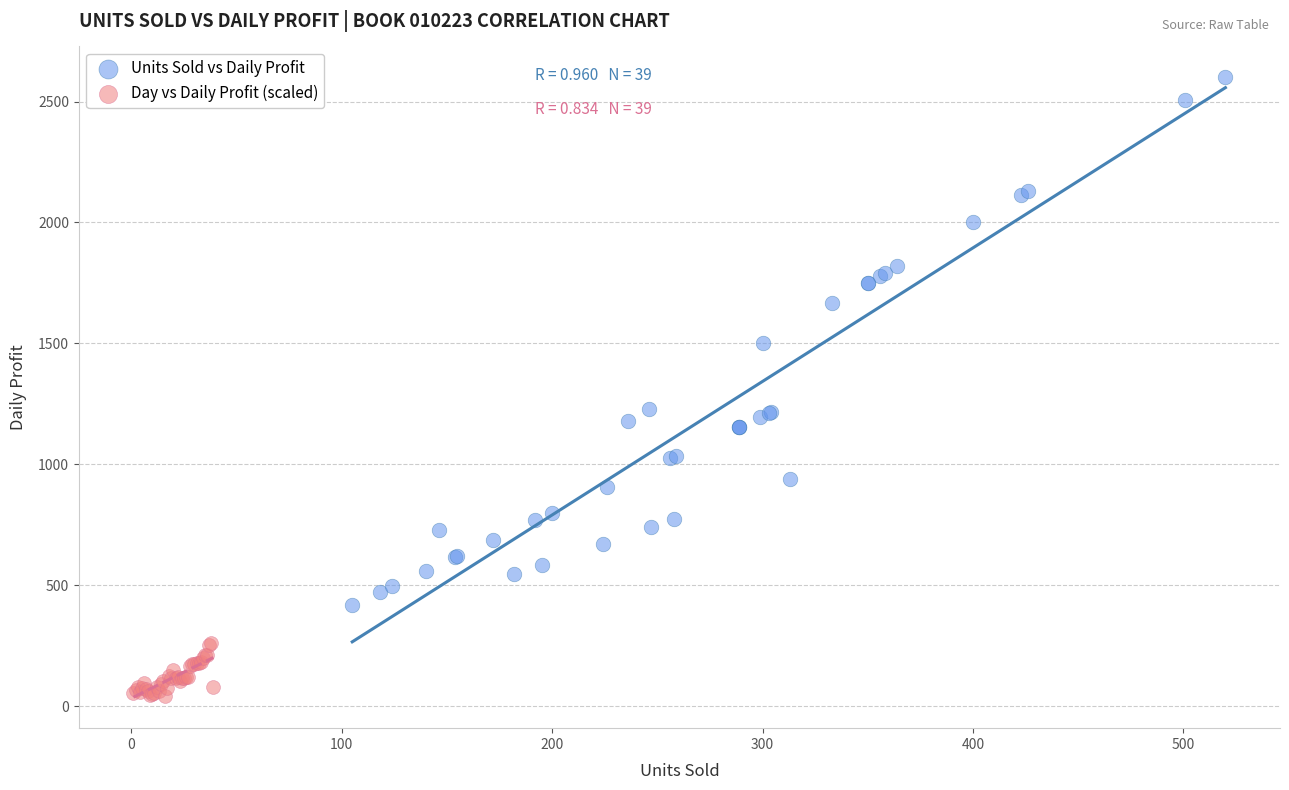

Which series contains the highest Y value?

Units Sold vs Daily Profit